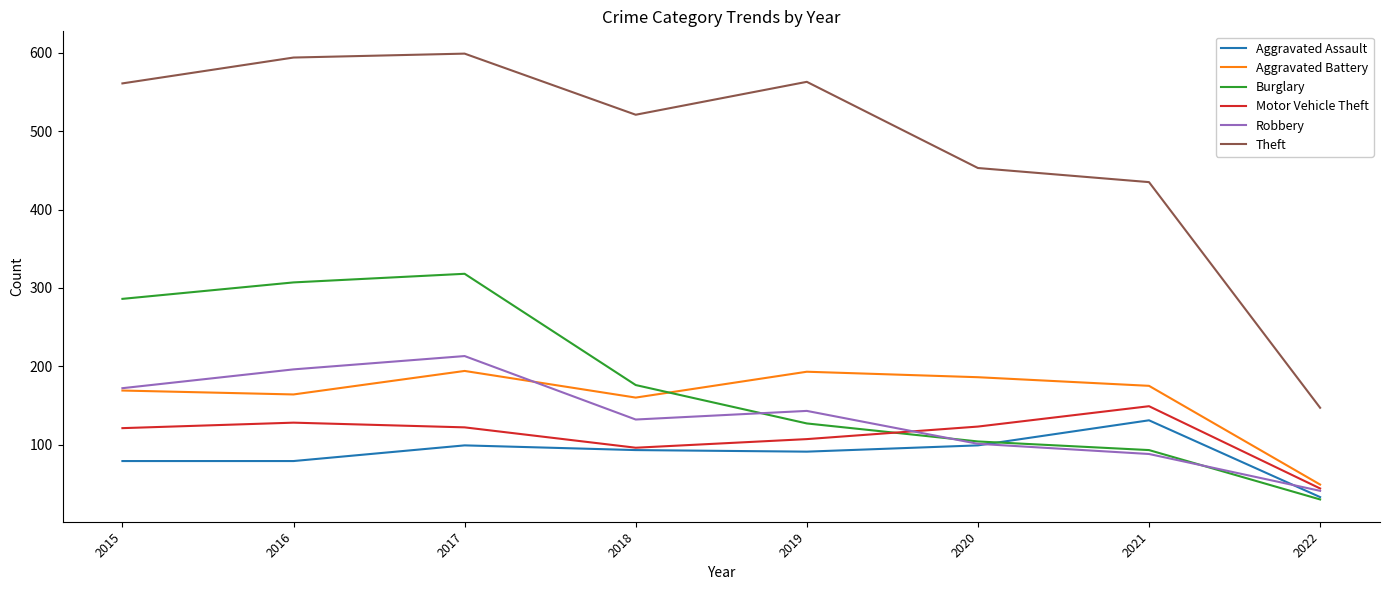

Read the Motor Vehicle Theft value at 2021, to the nearest 5.

150